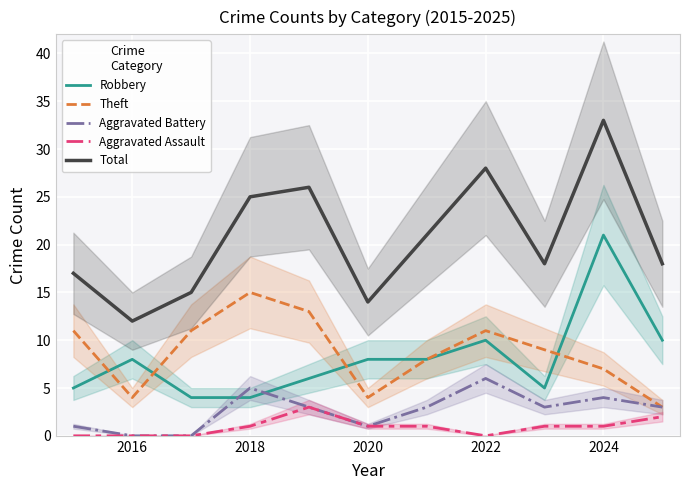

True or false: Total has a value of 15 at 2018.

False